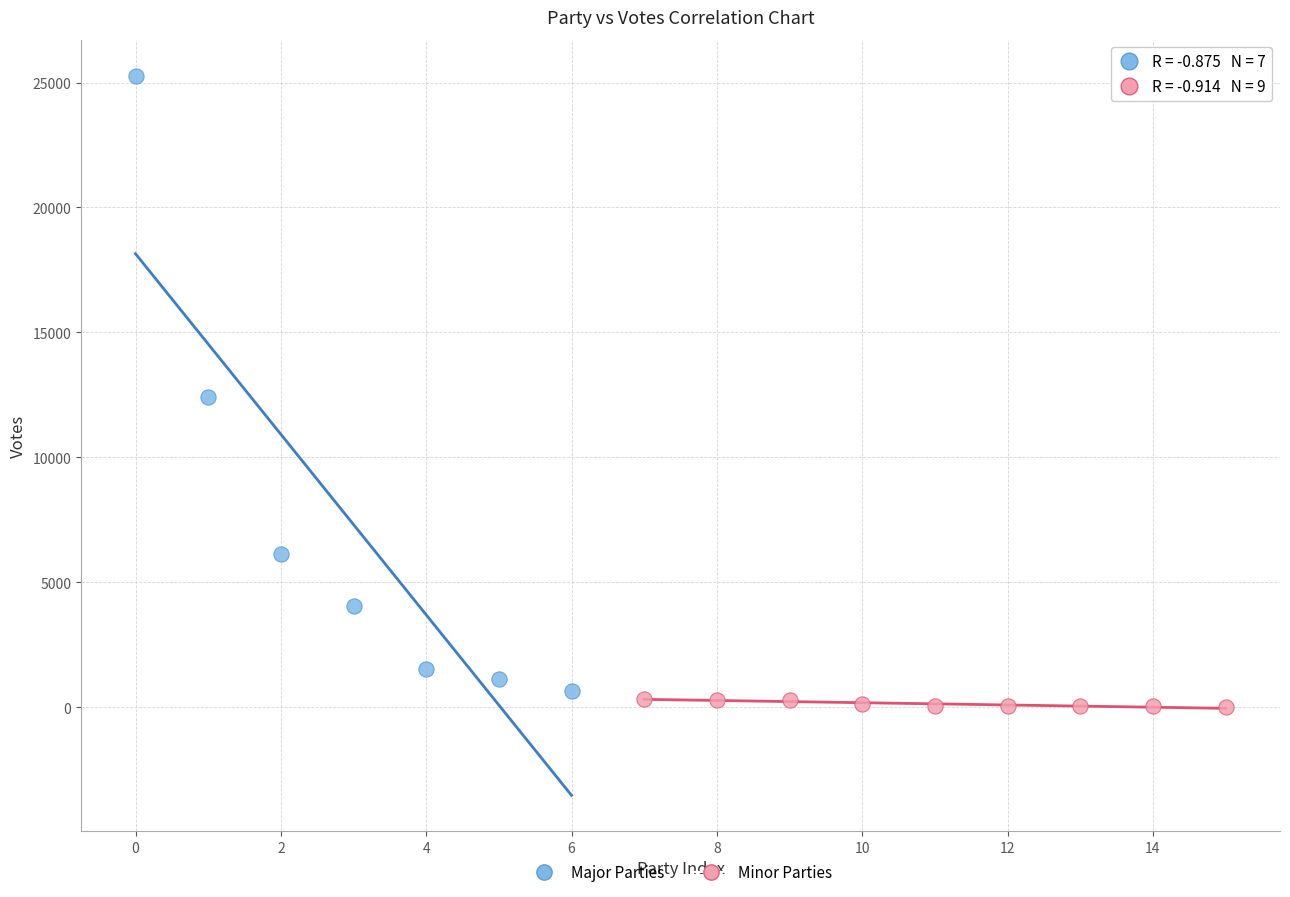

Which series reaches the maximum Y coordinate?

Major Parties